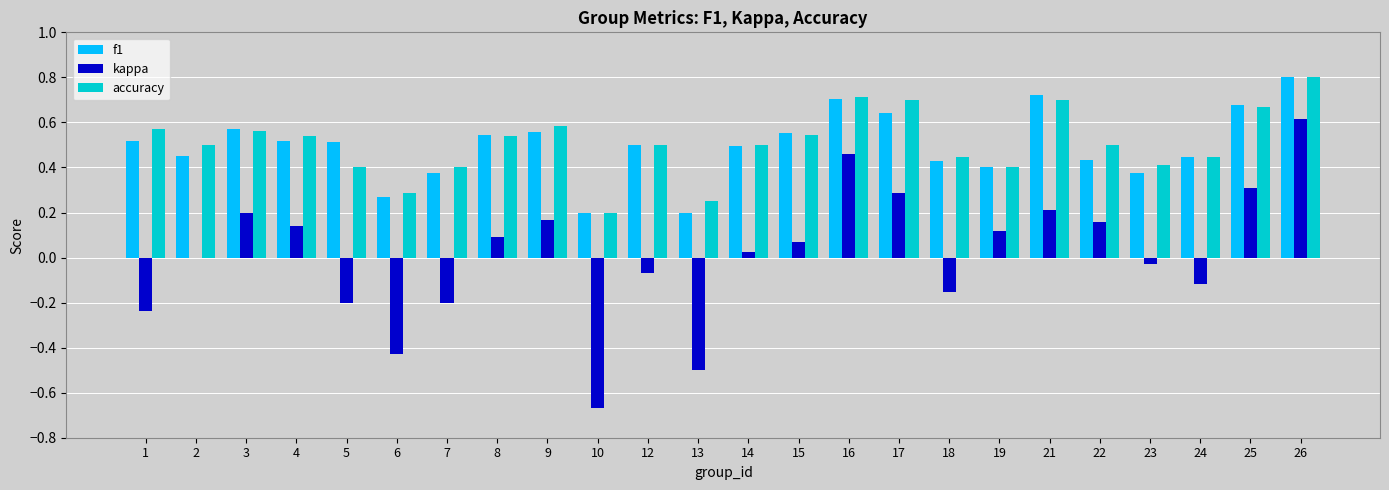

How many series are shown in this chart?

3